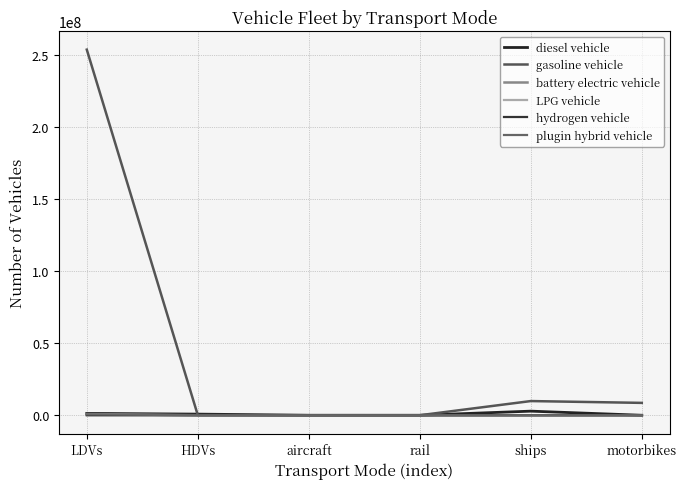

True or false: hydrogen vehicle and diesel vehicle intersect in this chart.

False